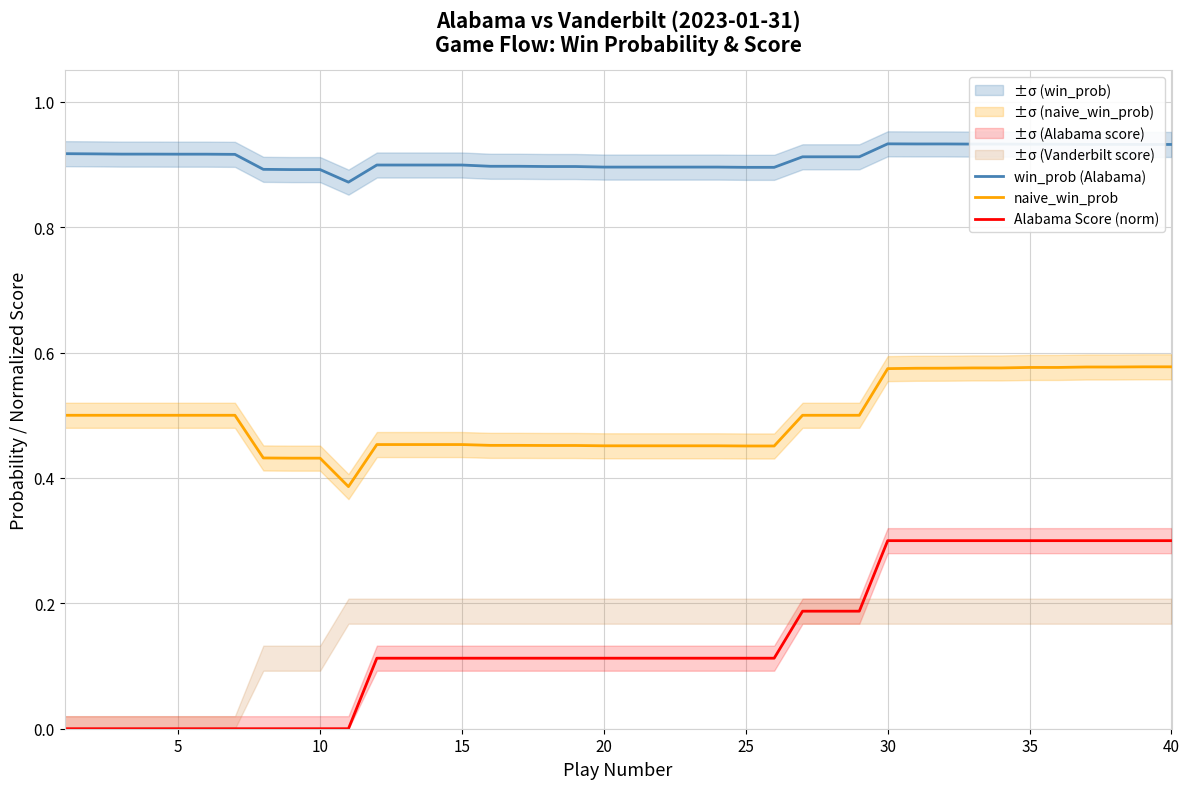

True or false: win_prob (Alabama) and naive_win_prob intersect in this chart.

False